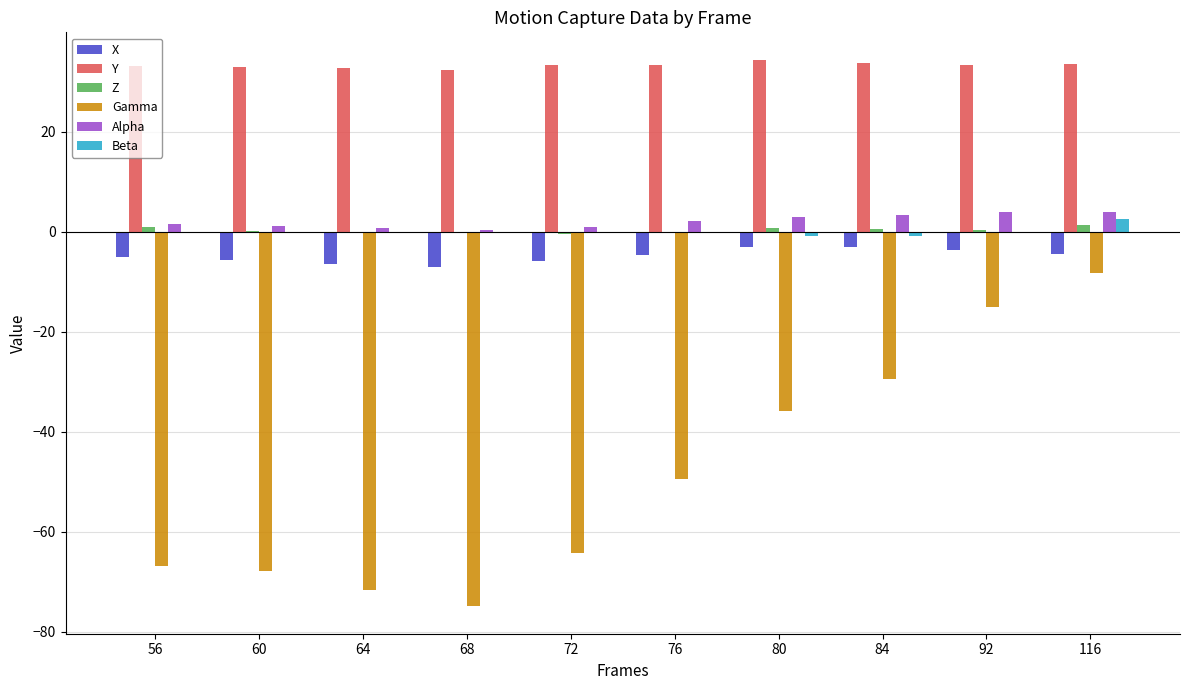

Which series has the widest spread of values?

Gamma